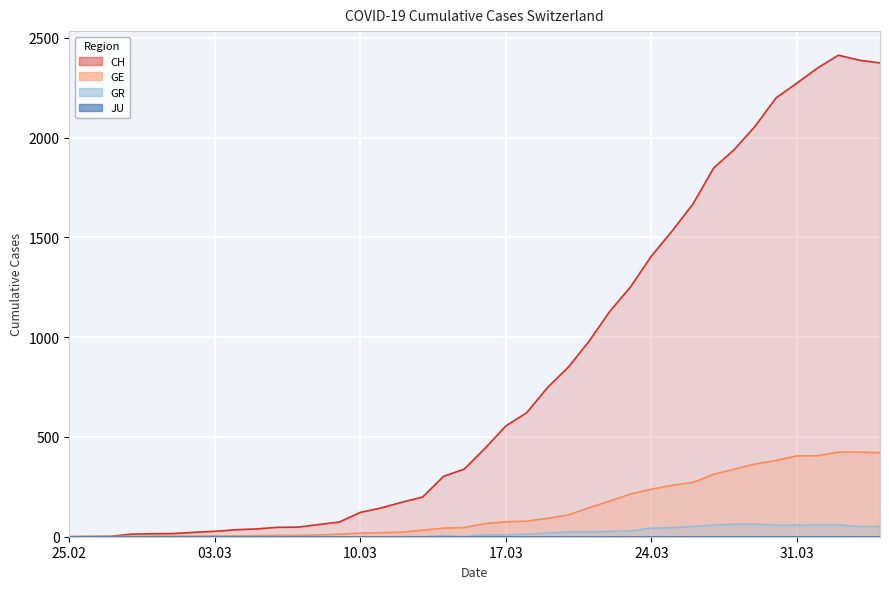

At which category is the sum across all series the highest?

2020-04-02